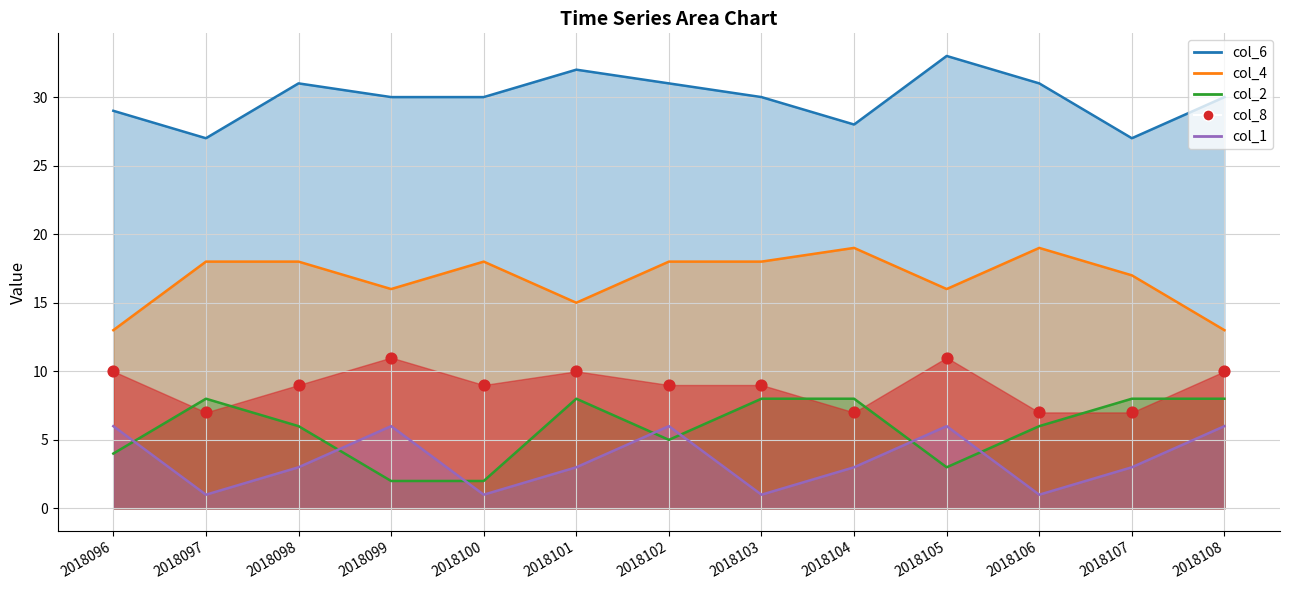

Which series has the largest Y range (max minus min)?

col_6